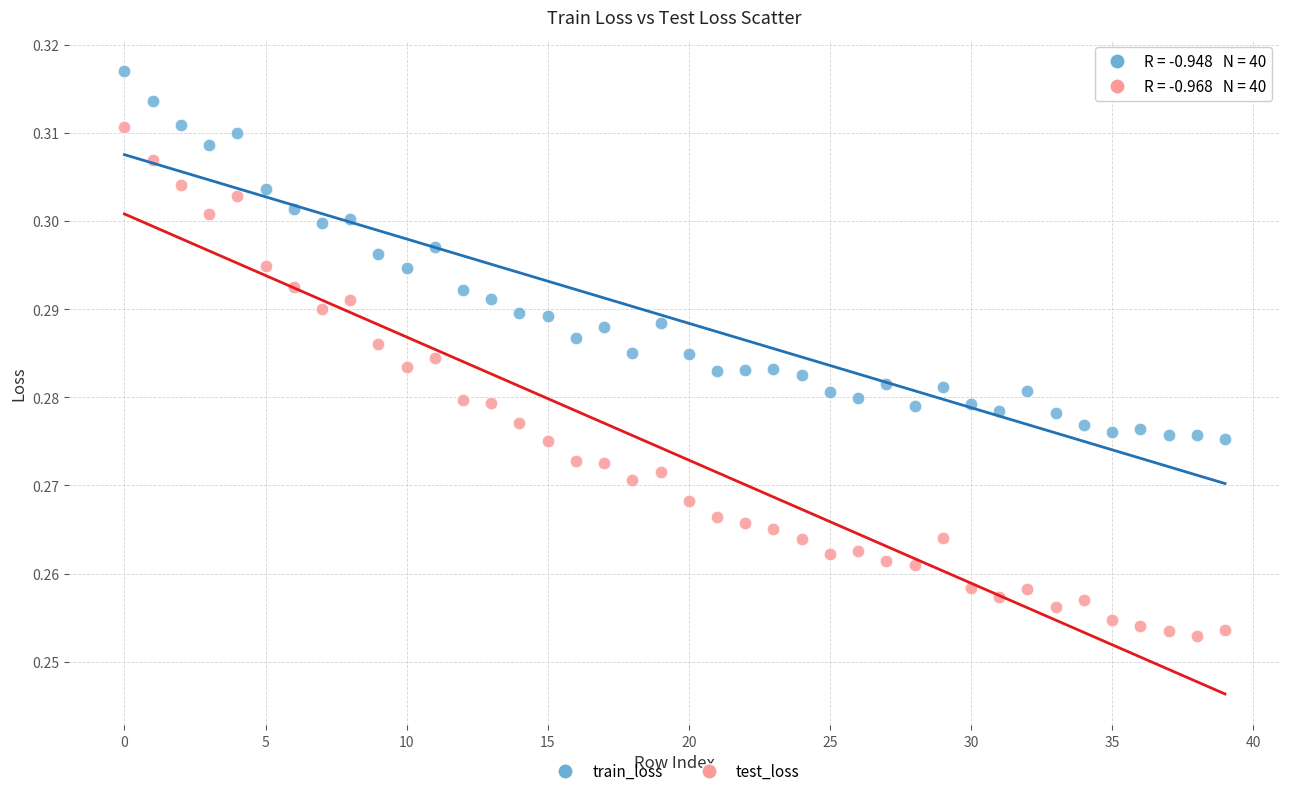

Which series has the widest spread of Y values?

test_loss